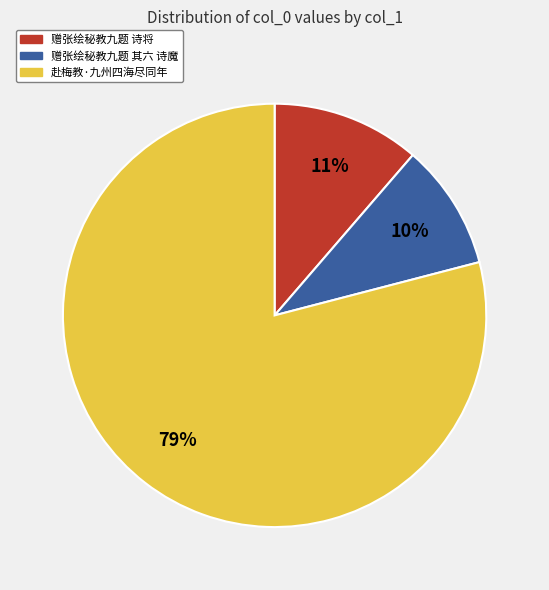

Does any single category account for the majority?

Yes